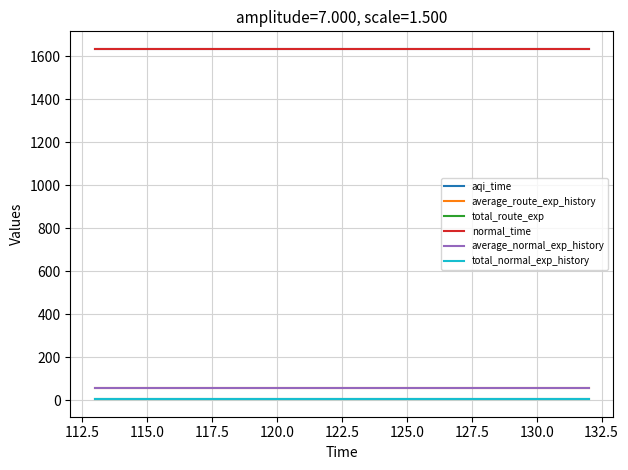

True or false: average_route_exp_history and average_normal_exp_history cross at least once.

False